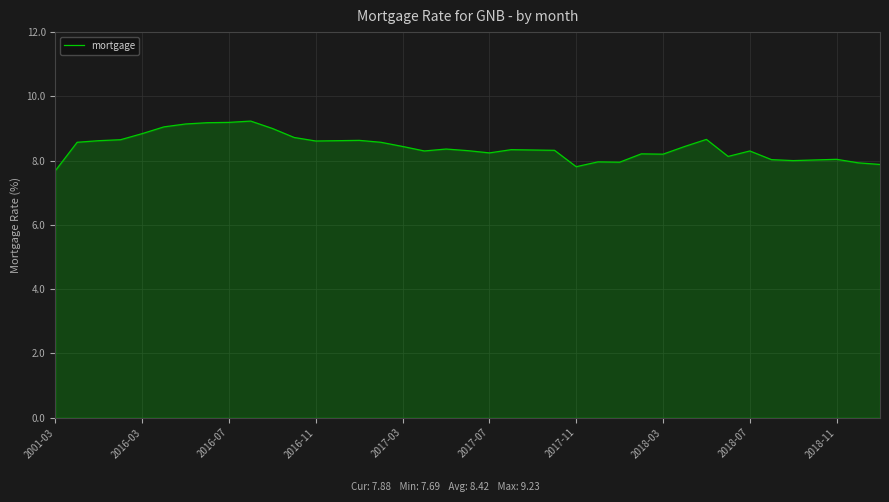

What is the maximum value shown in the chart?

9.2